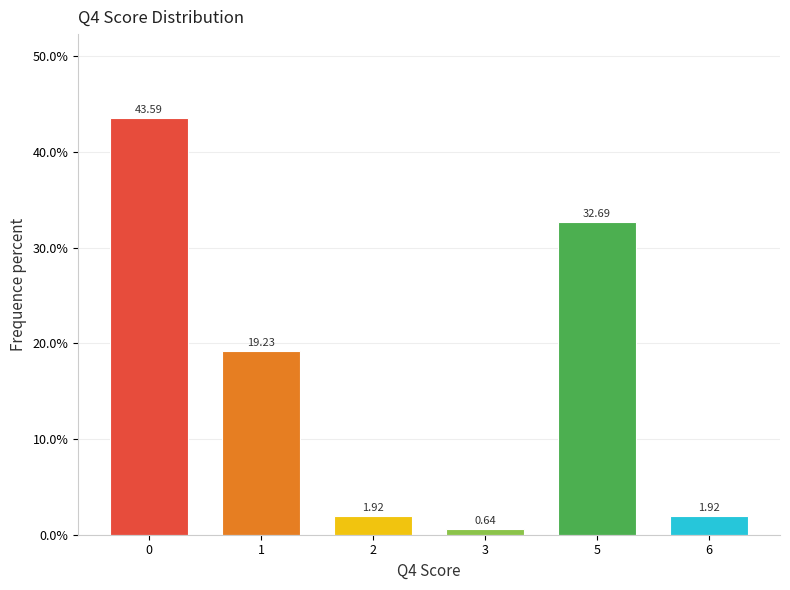

What is the change in value from 1 to 3?

-18.6